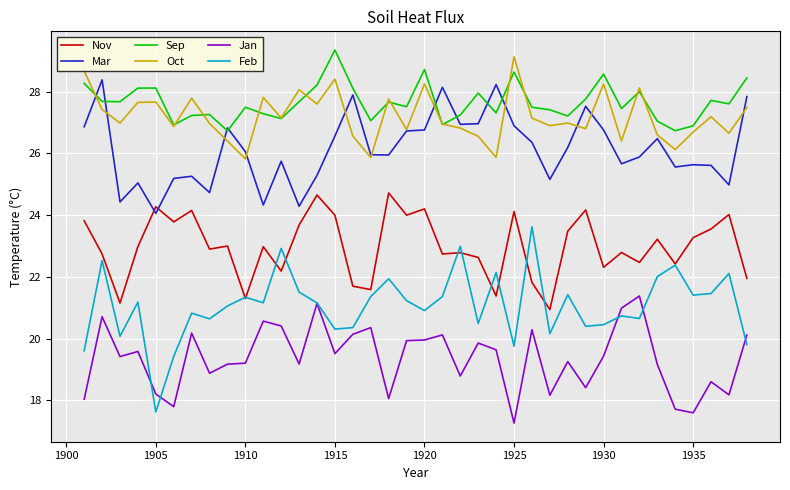

True or false: Feb and Sep cross at least once.

False